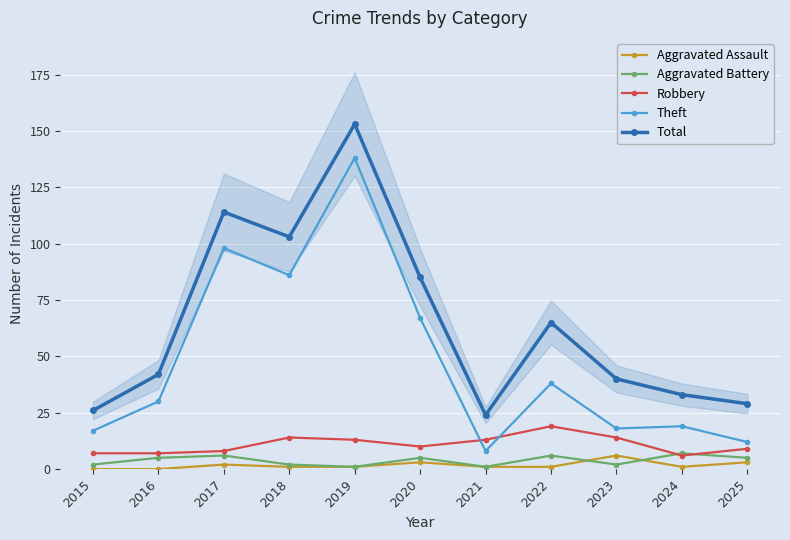

At which category does Aggravated Battery reach its first local valley?

2019